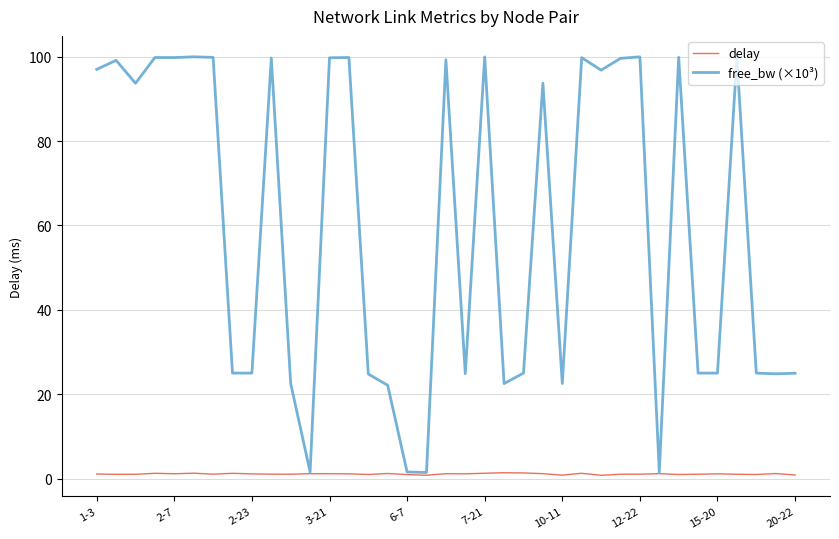

Which series has the widest spread of values?

free_bw (×10³)